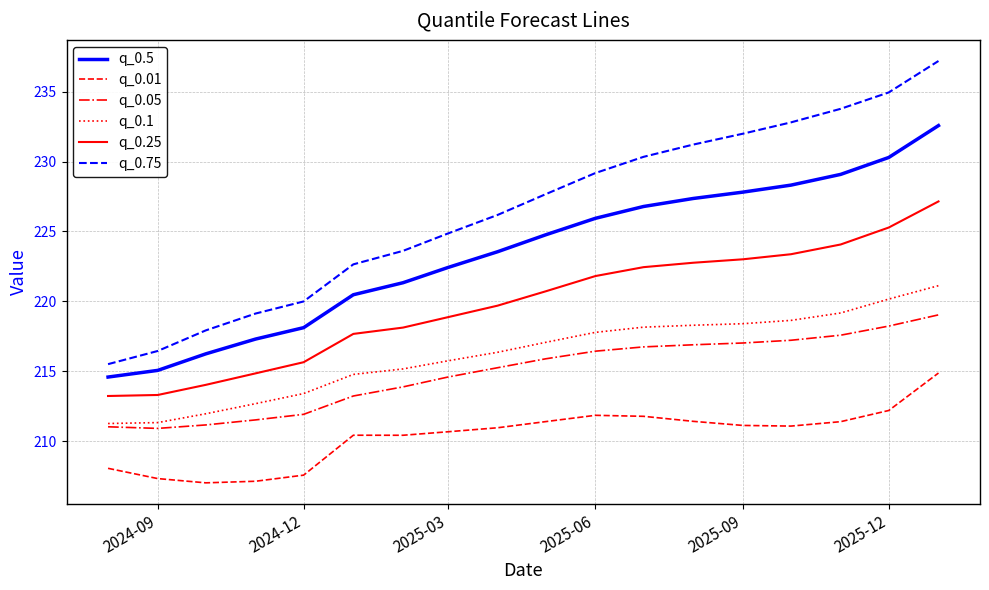

True or false: q_0.5 and q_0.1 intersect in this chart.

False